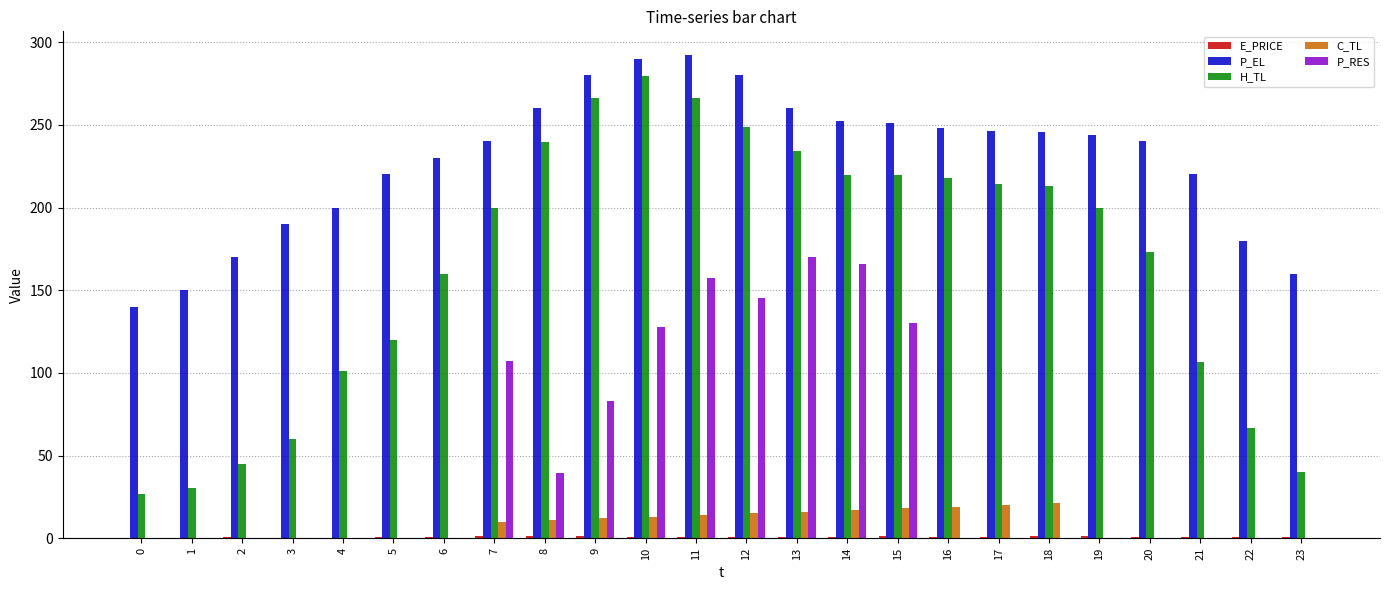

What is the maximum value for P_EL?

292.0